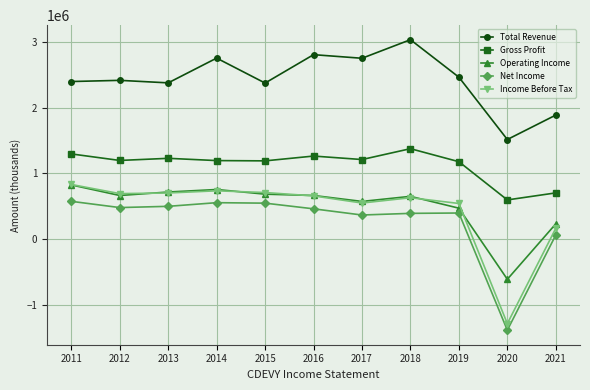

What is the maximum value shown in the chart?

3040700